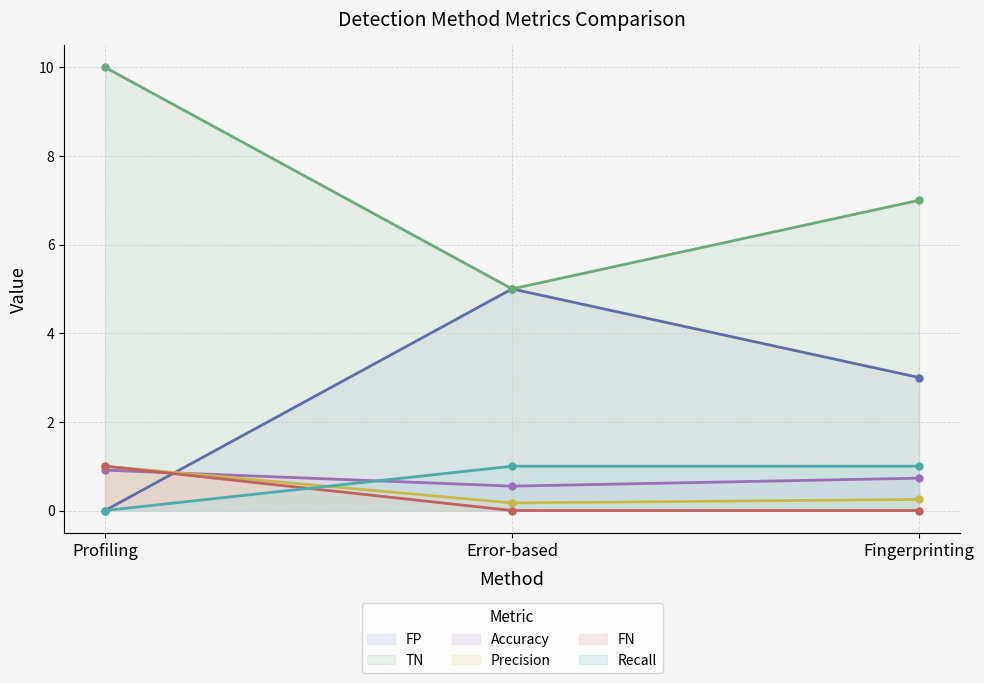

Which series has the widest spread of values?

FP